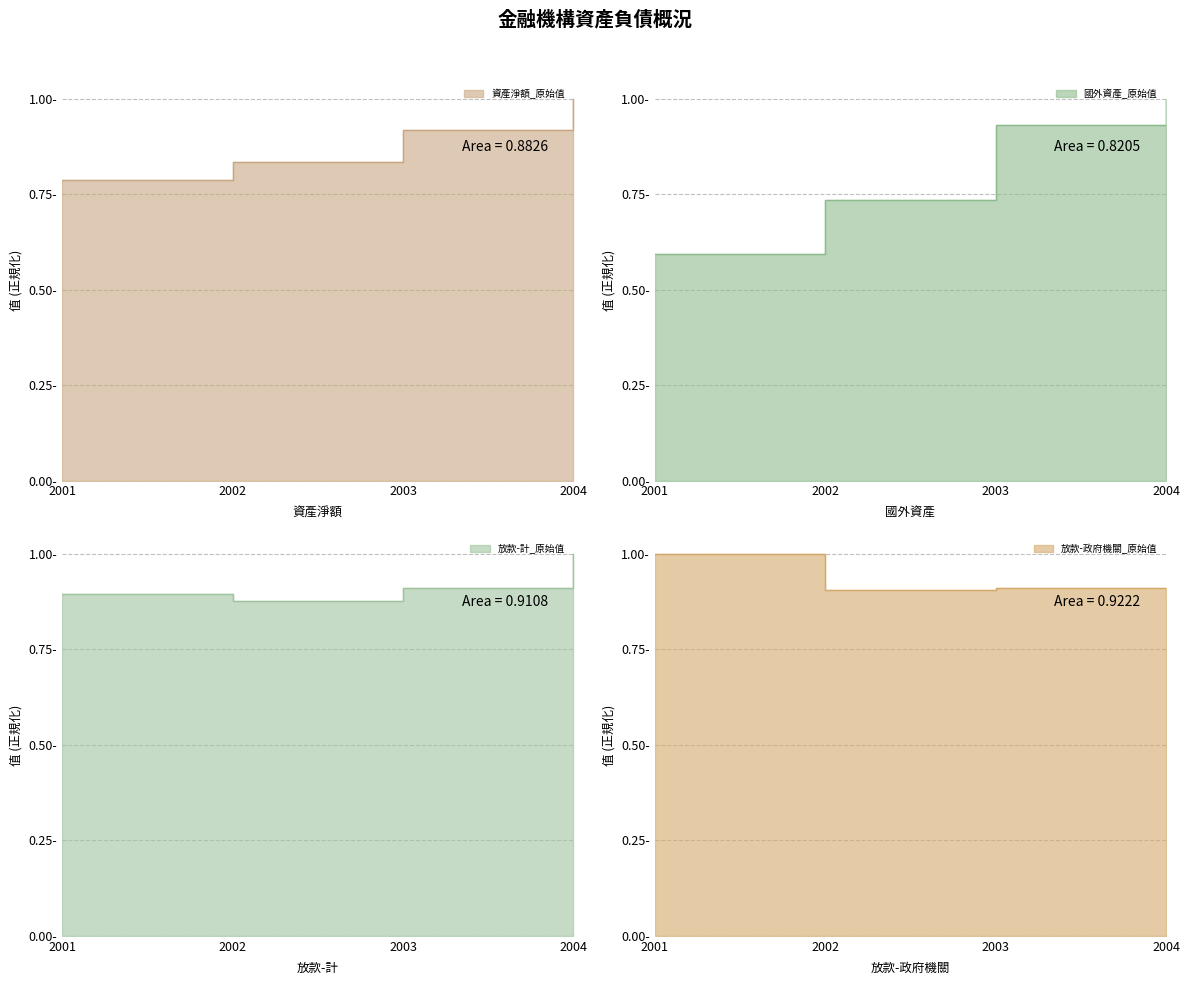

What are all the series names shown in the legend?

資產淨額_原始值, 國外資產_原始值, 放款-計_原始值, 放款-政府機關_原始值